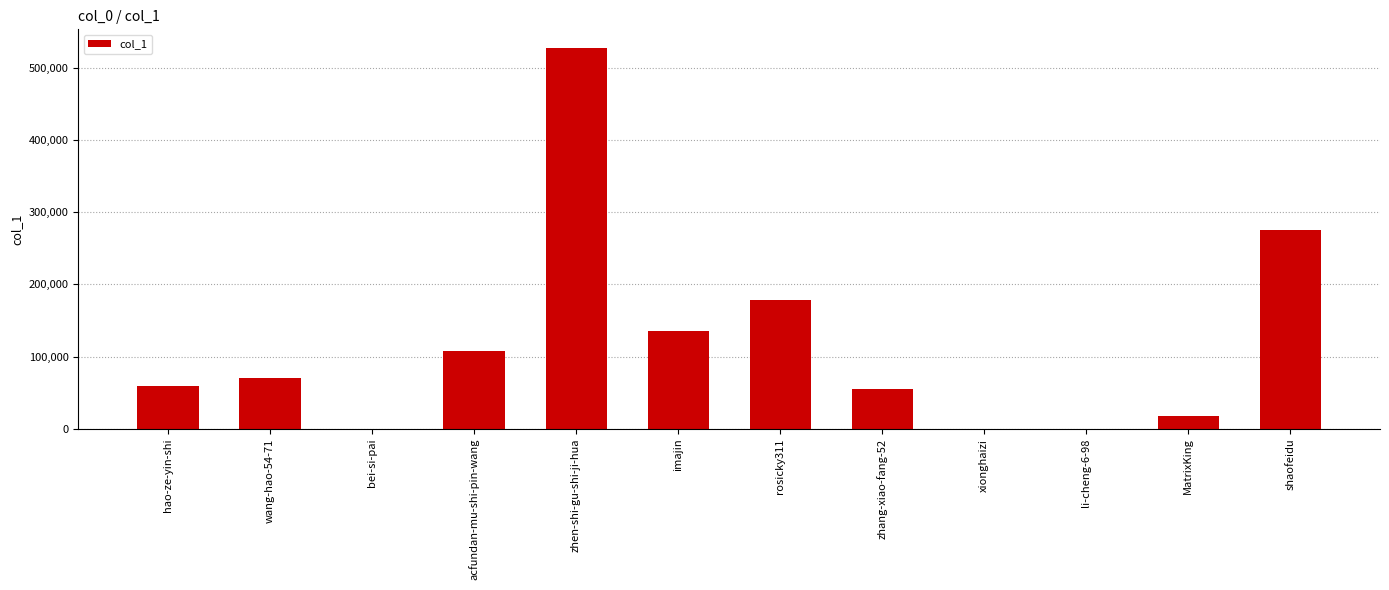

How many series are shown in this chart?

1